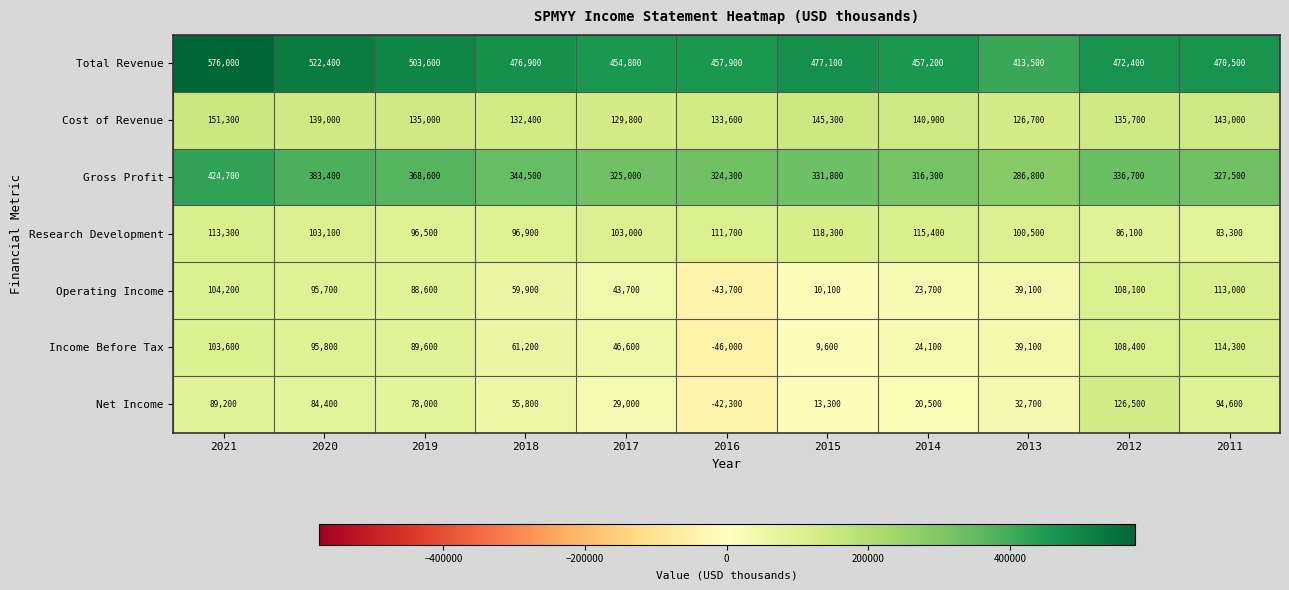

What is the spread (max minus min) of values at 2011?

387200